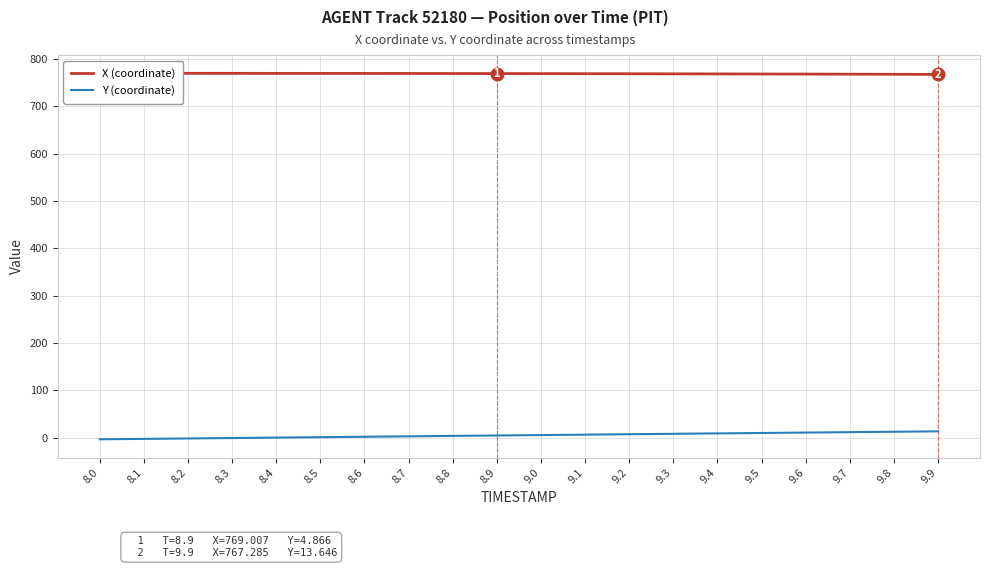

How many lines are shown in the chart?

2